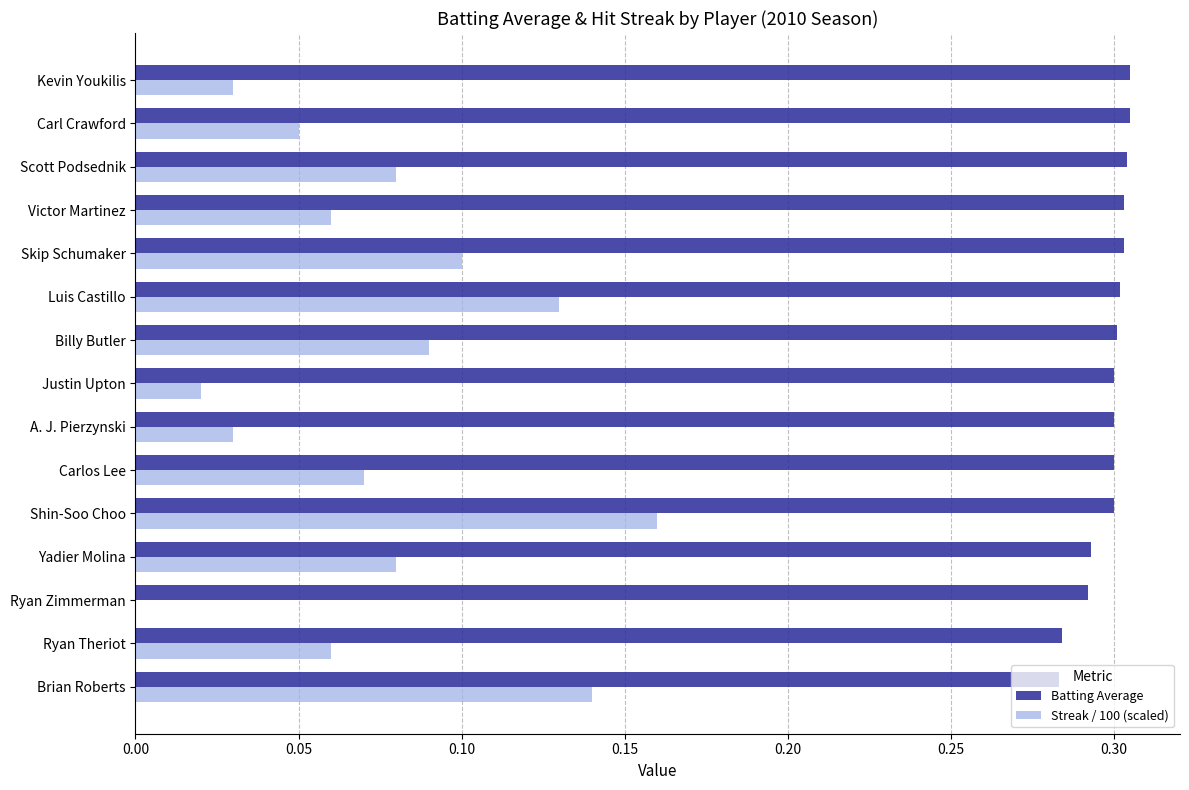

The Streak / 100 (scaled) series shows 0.0 at Ryan Theriot. True or false?

False